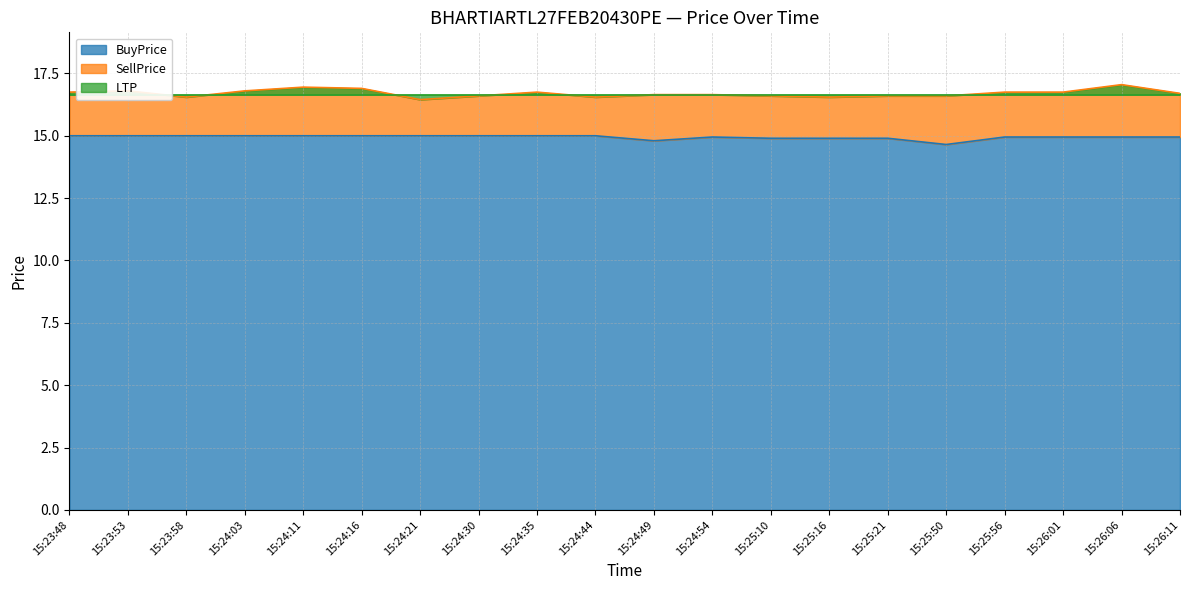

The BuyPrice series shows 22.7 at 15:26:11. True or false?

False